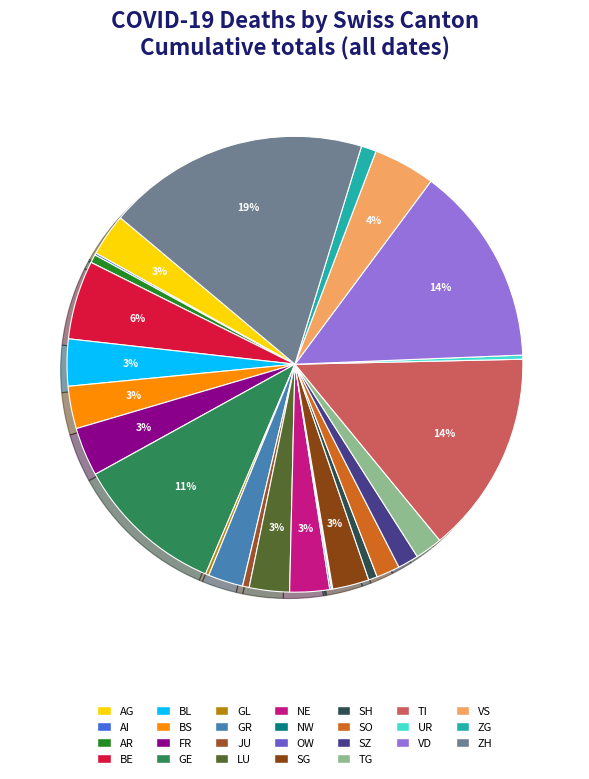

Count the number of slices in the pie.

26